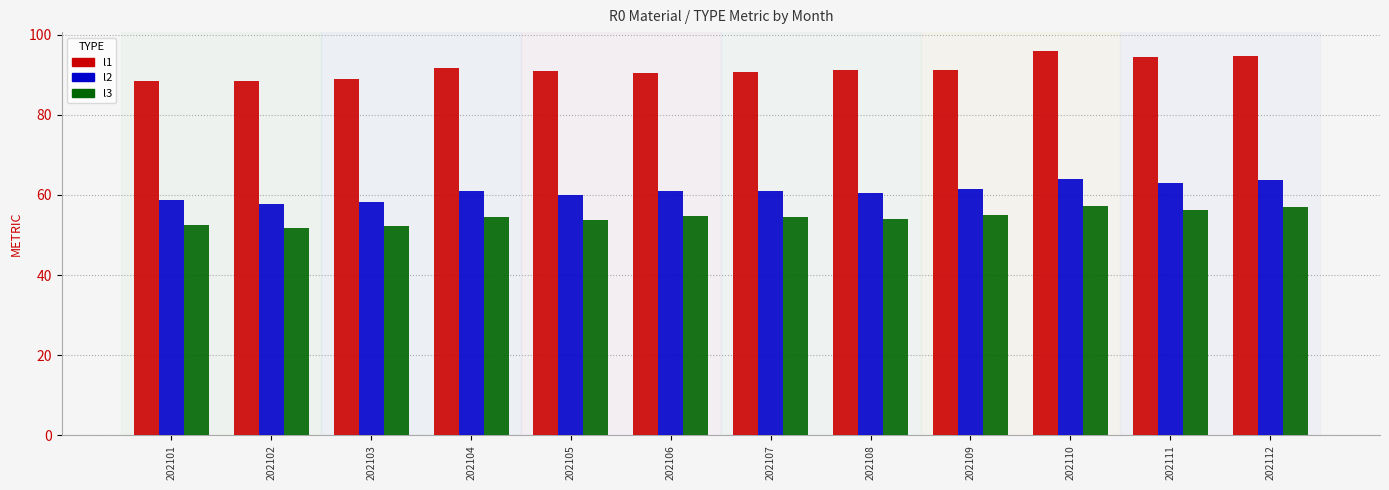

What is the difference between the second highest and second lowest values in the l1 series?

6.2